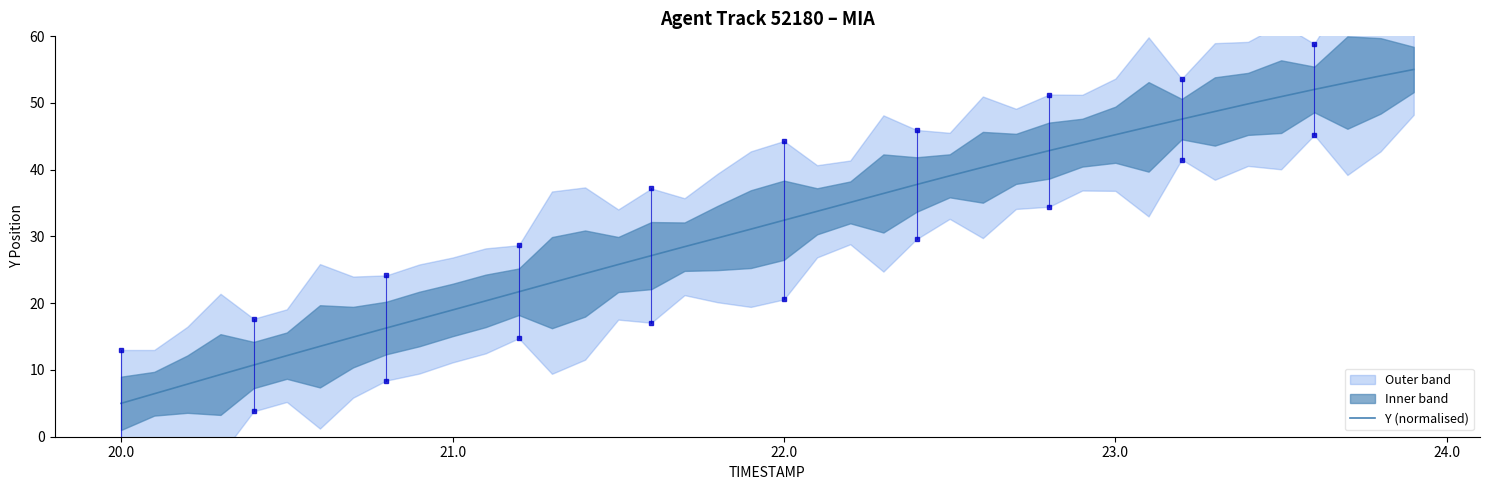

True or false: Y (normalised) has a value of 25.4 at 21.0.

False